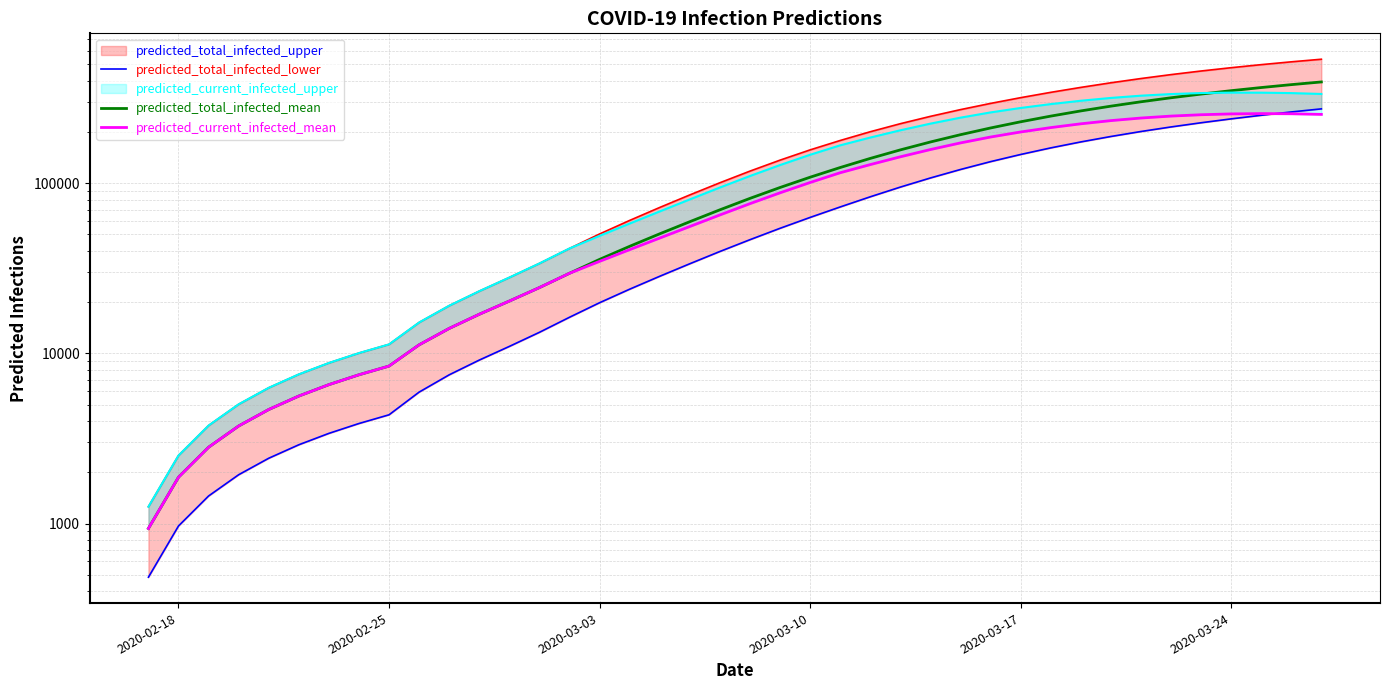

Does the chart have visible grid lines?

Yes